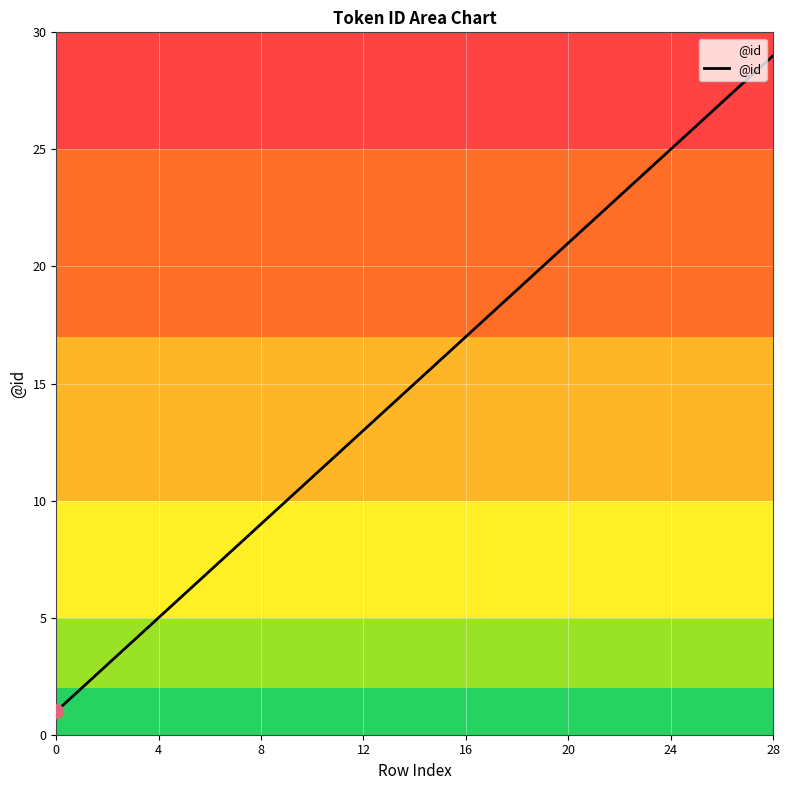

What is the difference between the maximum and minimum values?

28